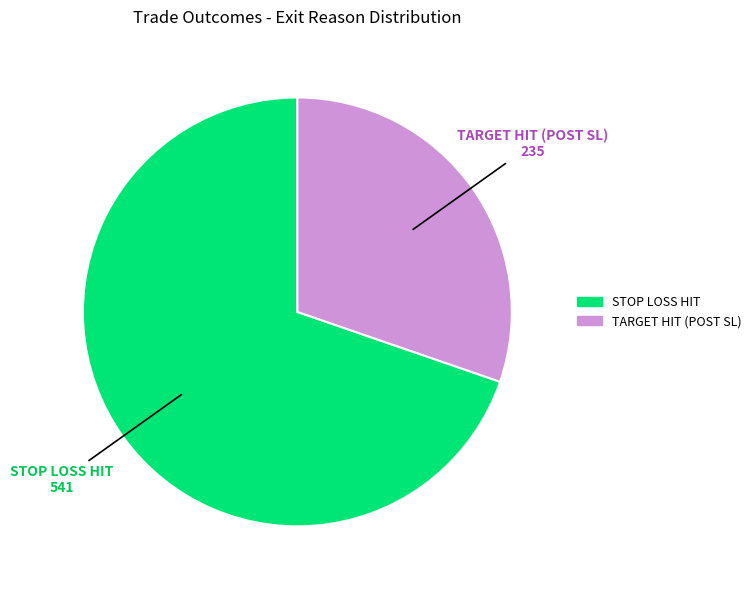

To the nearest percent, what percentage of the pie is STOP LOSS HIT?

70%